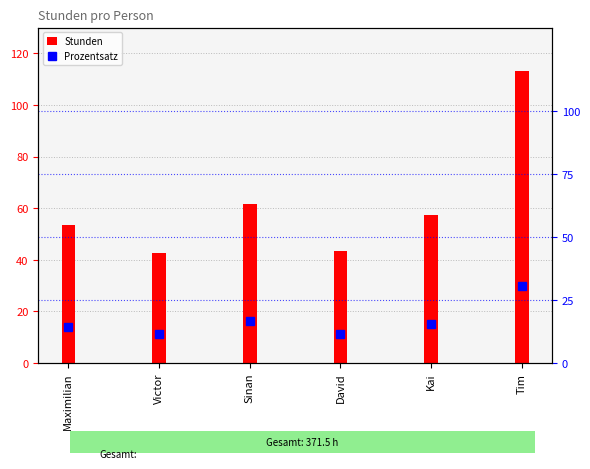

Which series has the widest spread of values?

Stunden